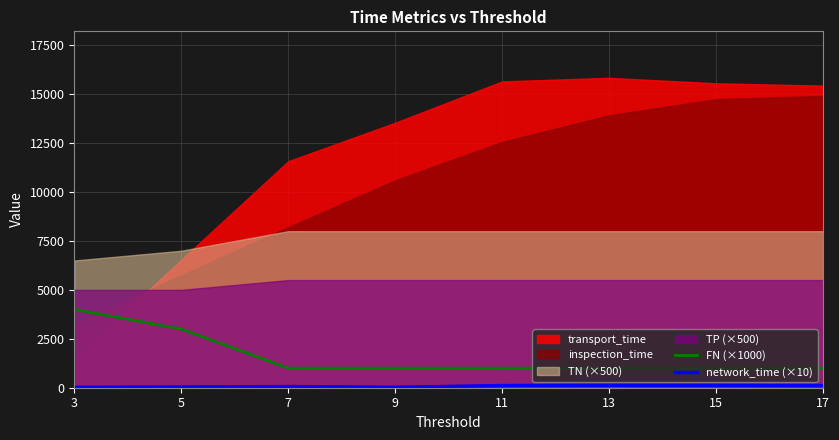

The value of FN (×1000) at 5 is 5197.0. True or false?

False